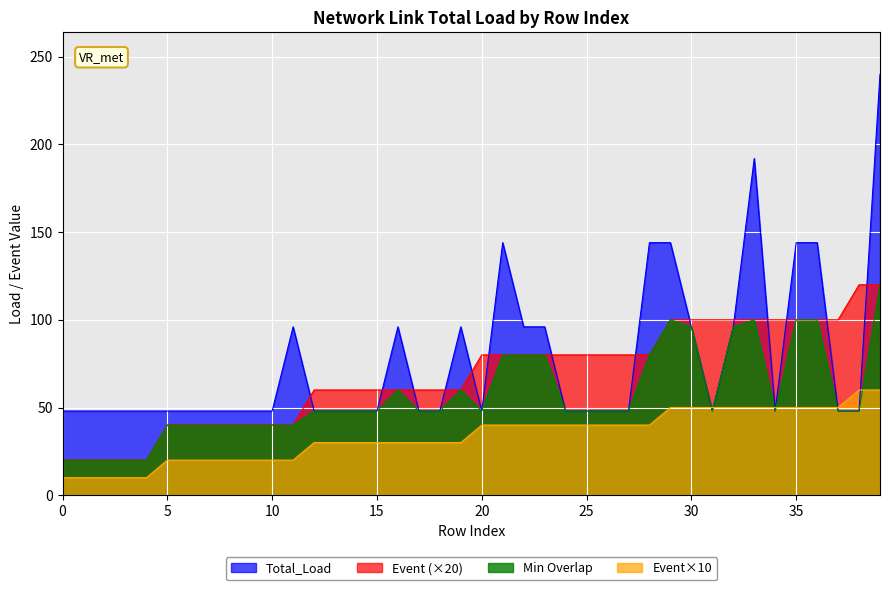

The value of Total_Load at 3 is 16. True or false?

False